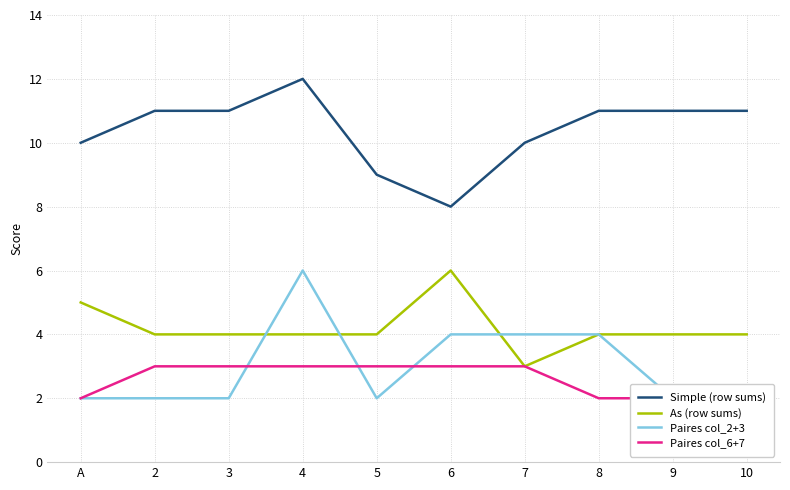

Reading left to right, extract all data points from this chart.

Simple (row sums): A=10	2=11	3=11	4=12	5=9	6=8	7=10	8=11	9=11	10=11
As (row sums): A=5	2=4	3=4	4=4	5=4	6=6	7=3	8=4	9=4	10=4
Paires col_2+3: A=2	2=2	3=2	4=6	5=2	6=4	7=4	8=4	9=2	10=2
Paires col_6+7: A=2	2=3	3=3	4=3	5=3	6=3	7=3	8=2	9=2	10=2